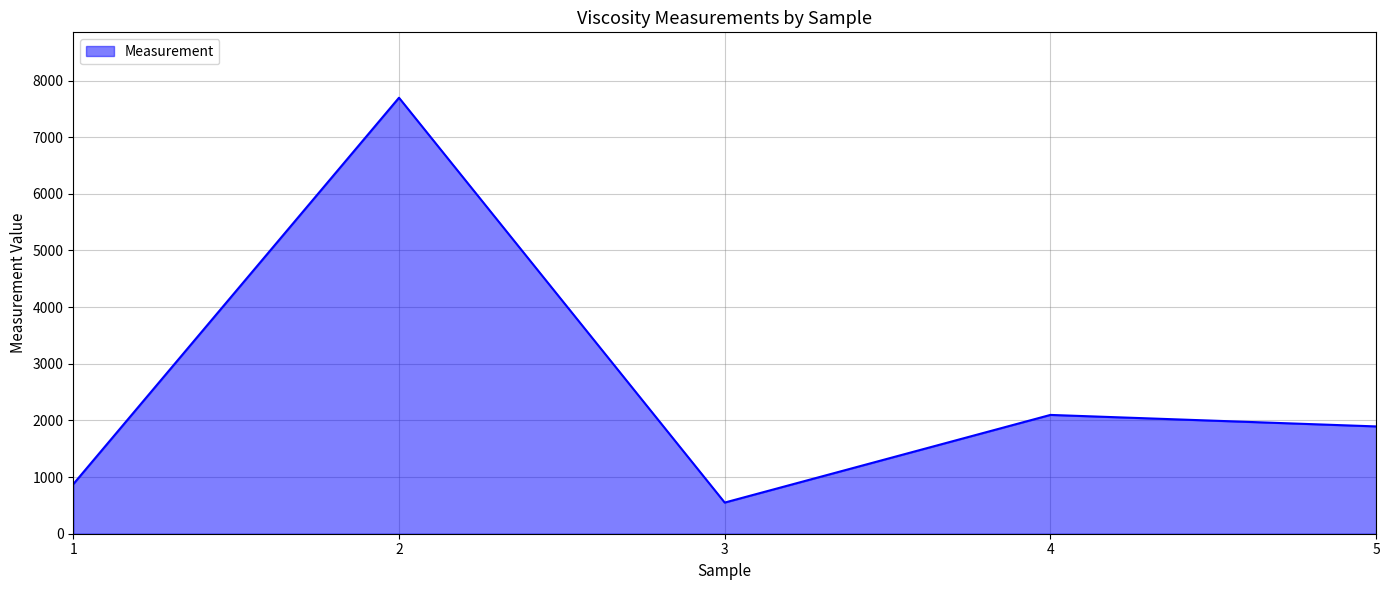

Reading left to right, list all the values displayed in this chart.

1=875.0	2=7696.5	3=550.0	4=2097.3	5=1894.2